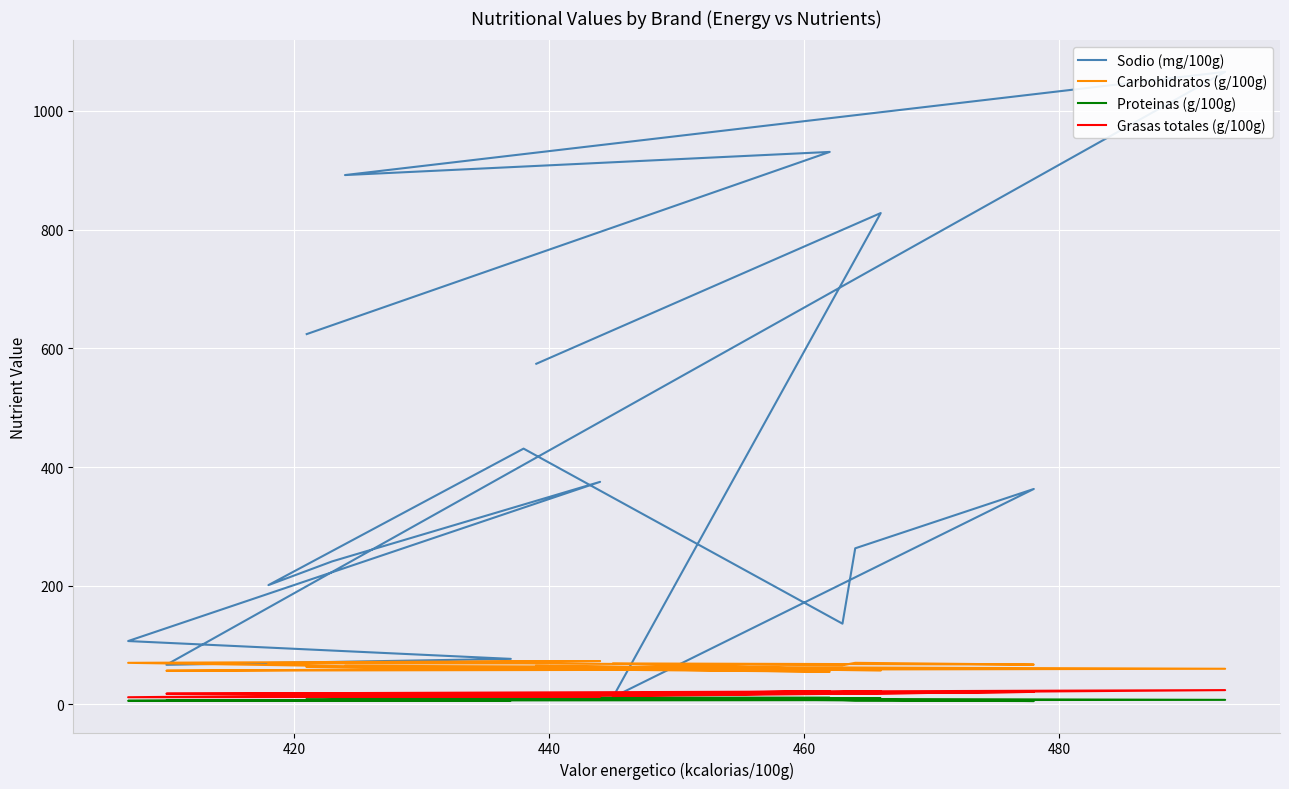

Reading left to right, list all the values displayed in this chart.

Sodio (mg/100g): 574.0	828.0	12.0	363.0	263.0	136.0	431.0	201.0	241.0	375.0	106.7	76.7	66.7	1066.0	892.0	931.0	624.0
Carbohidratos (g/100g): 65.0	57.0	69.0	67.0	70.0	66.0	69.0	69.0	70.0	73.0	70.0	60.0	56.7	60.0	65.0	55.0	63.0
Proteinas (g/100g): 11.0	10.0	11.0	5.6	6.3	7.1	11.0	6.3	6.8	9.0	6.0	6.7	6.3	7.6	11.0	11.0	11.0
Grasas totales (g/100g): 15.0	22.0	14.0	21.0	18.0	19.0	13.0	13.0	13.0	13.0	12.0	18.0	18.0	24.0	13.0	22.0	14.0